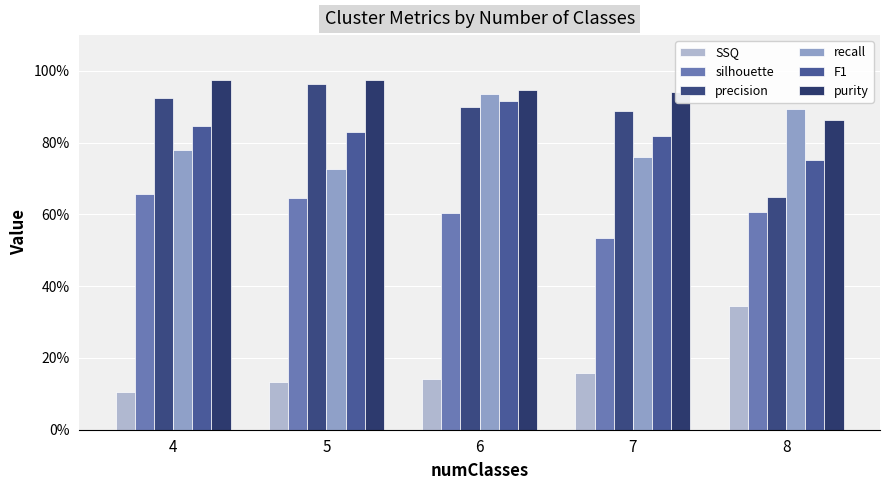

Reading right to left, extract all data points from this chart.

SSQ: 8=0.3	7=0.2	6=0.1	5=0.1	4=0.1
silhouette: 8=0.6	7=0.5	6=0.6	5=0.6	4=0.7
precision: 8=0.6	7=0.9	6=0.9	5=1.0	4=0.9
recall: 8=0.9	7=0.8	6=0.9	5=0.7	4=0.8
F1: 8=0.8	7=0.8	6=0.9	5=0.8	4=0.8
purity: 8=0.9	7=0.9	6=0.9	5=1.0	4=1.0